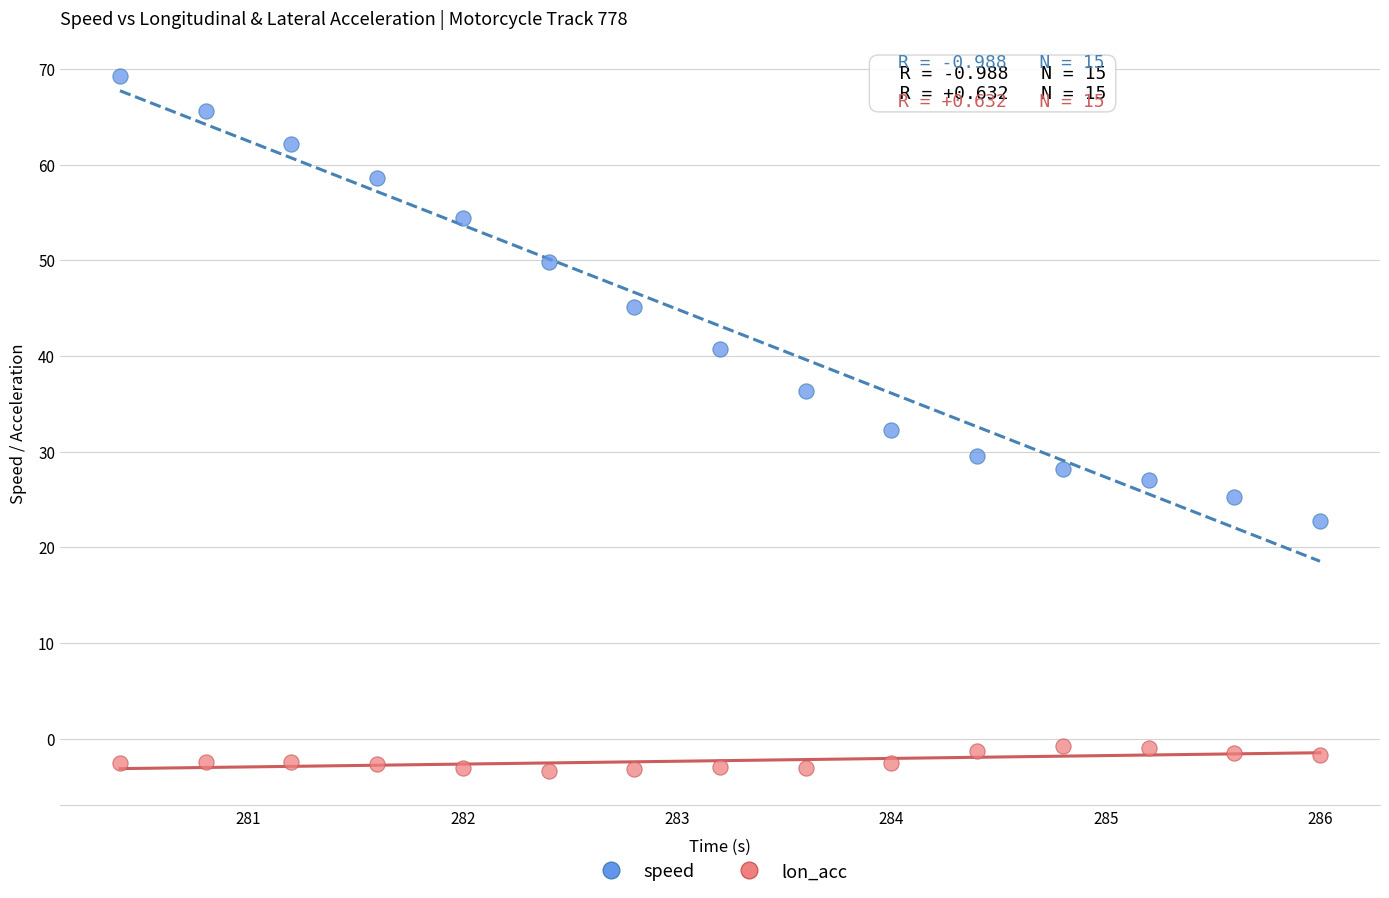

In the speed series, what Y value is closest to 46?

45.1